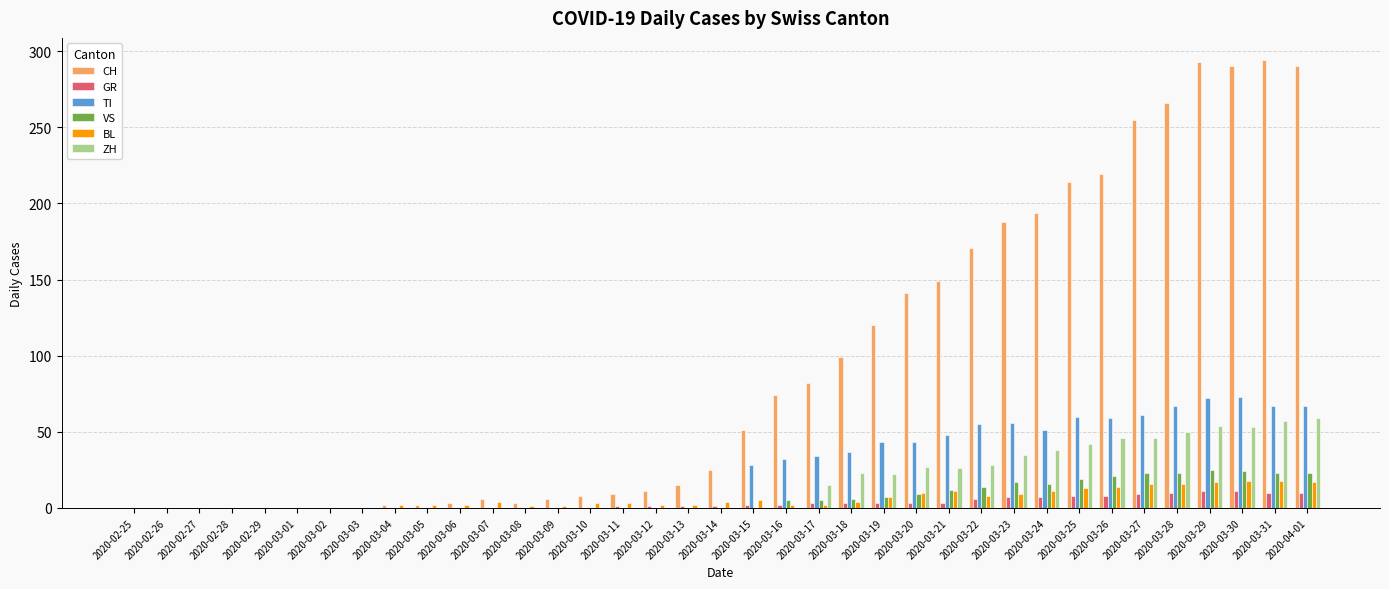

True or false: CH has a value of 94 at 2020-03-27.

False